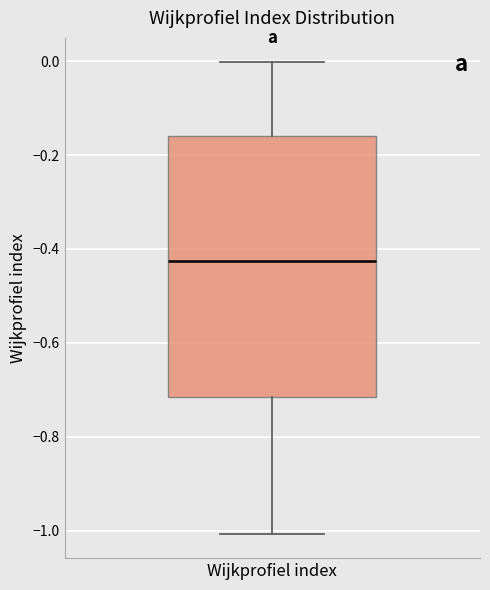

Transcribe this box plot: give where the median line is, the range the box spans, and where the two whiskers end, as read against the y-axis. The values are not printed on the chart, so give them approximately, as read against the axis.

median -0.42, box -0.72 to -0.16, whiskers -1.00 to 0.00